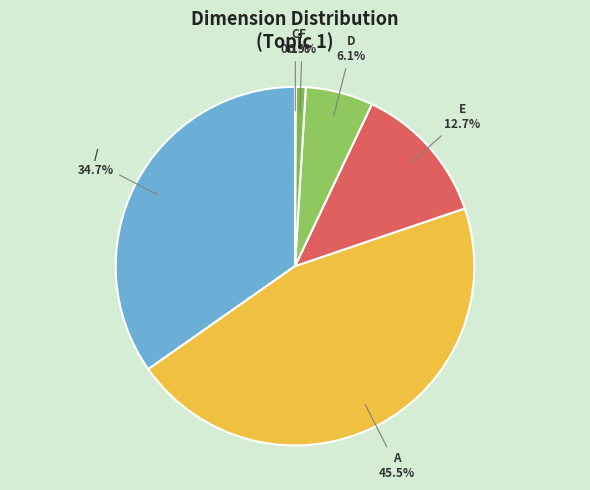

Is it true that E is 20% of the pie?

False